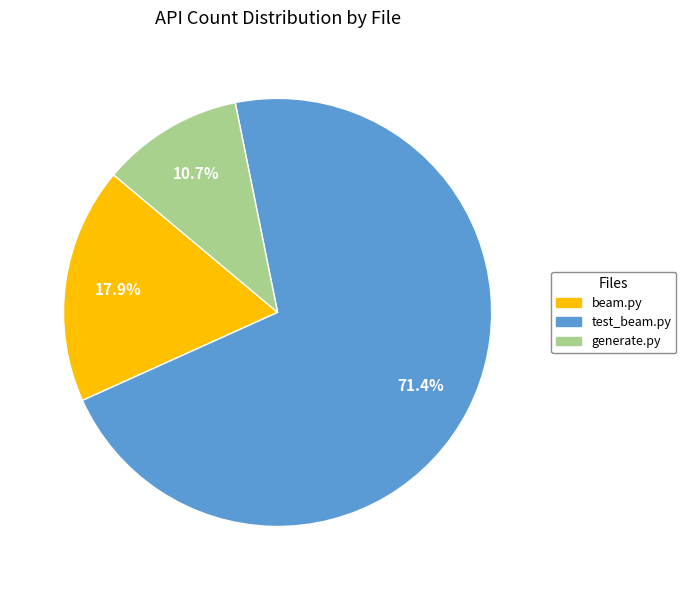

To the nearest percent, what is the difference between the largest and smallest slice percentages?

61%